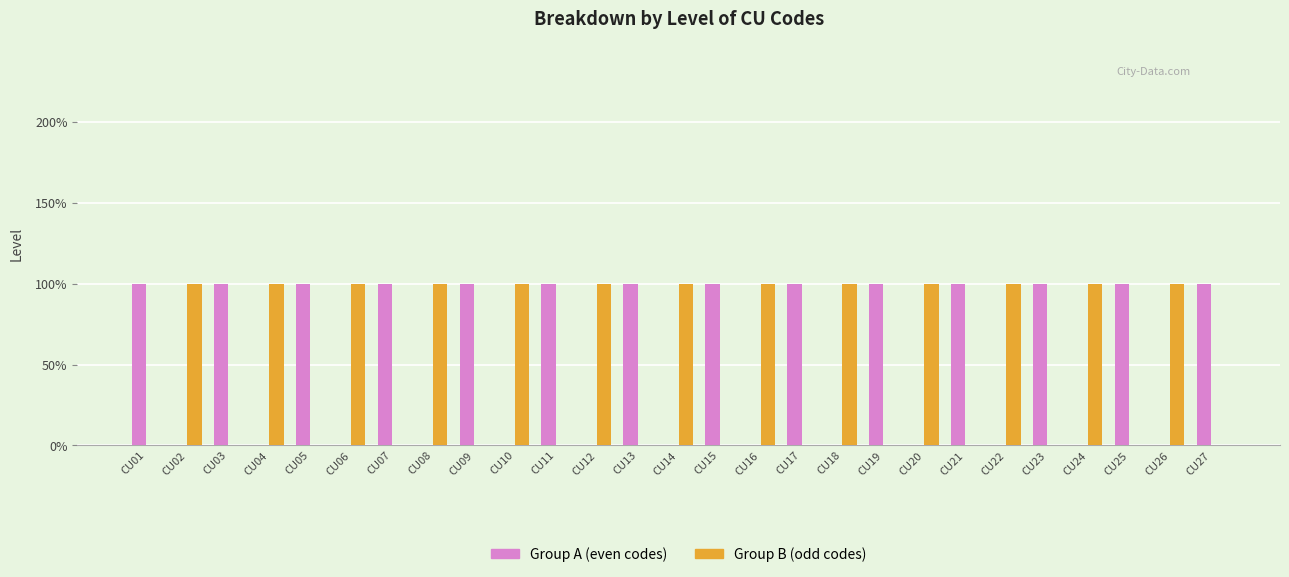

Are the bars grouped side by side (vs. stacked)?

Yes